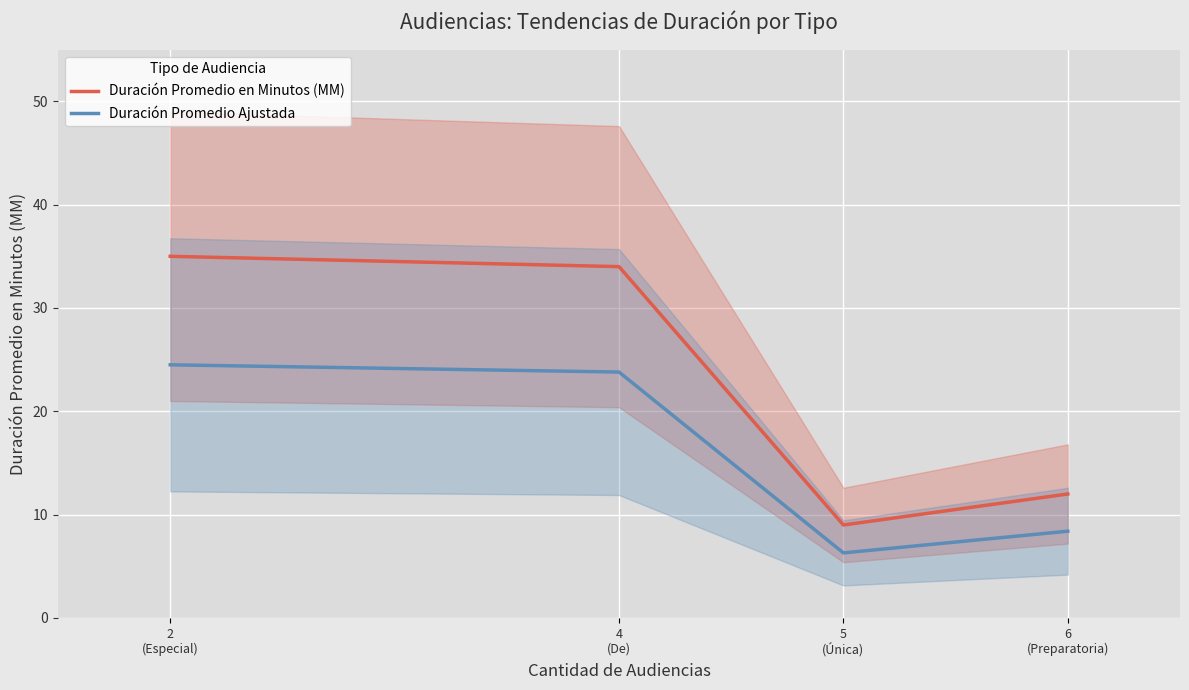

What is the minimum value for Duración Promedio en Minutos (MM)?

9.0